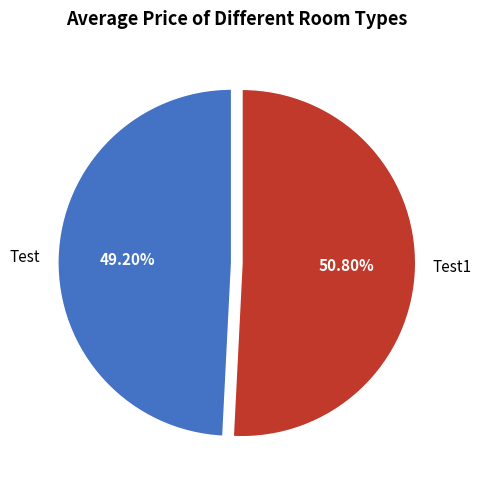

To the nearest percent, what is the combined percentage of Test1 and Test?

100%